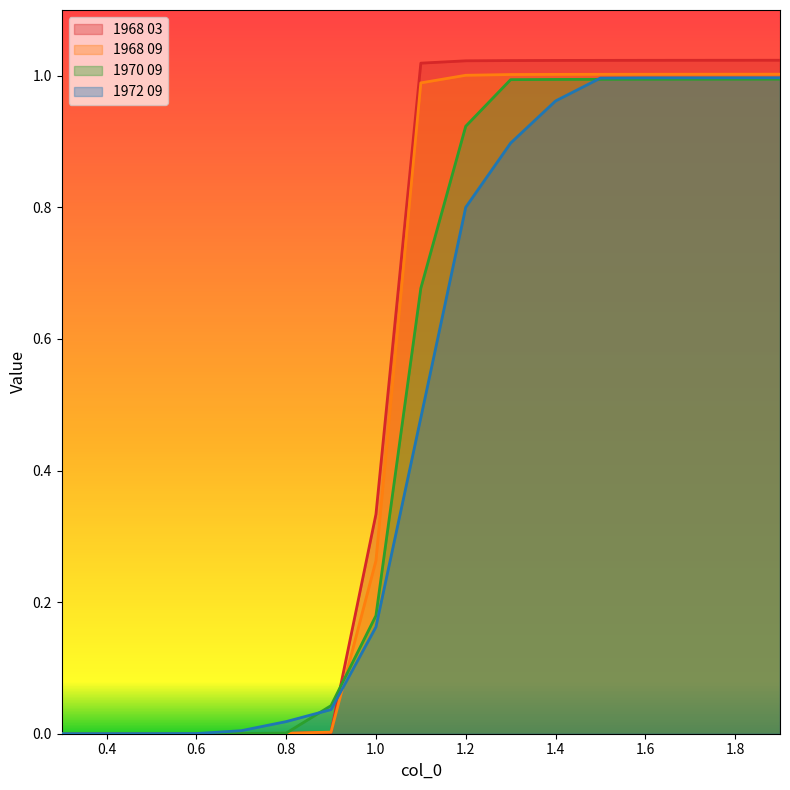

Does the chart display data point markers on the line(s)?

No